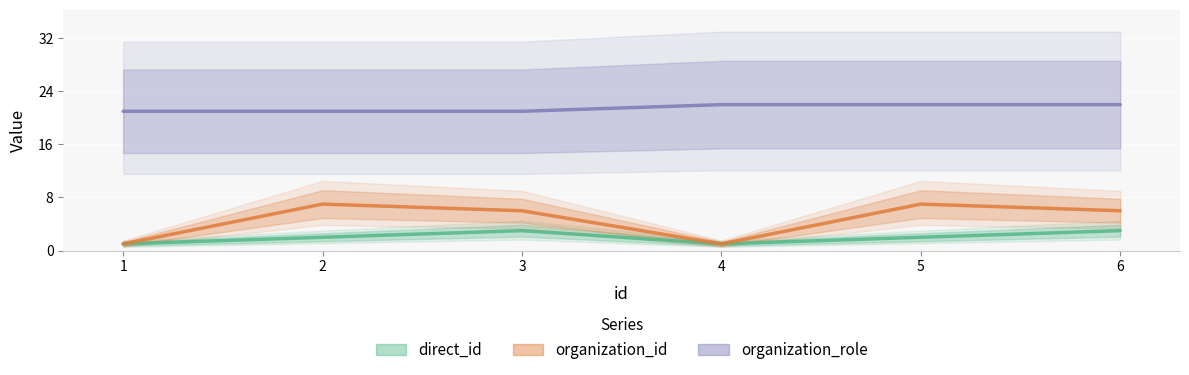

What is the difference between the highest and lowest values at 1?

20